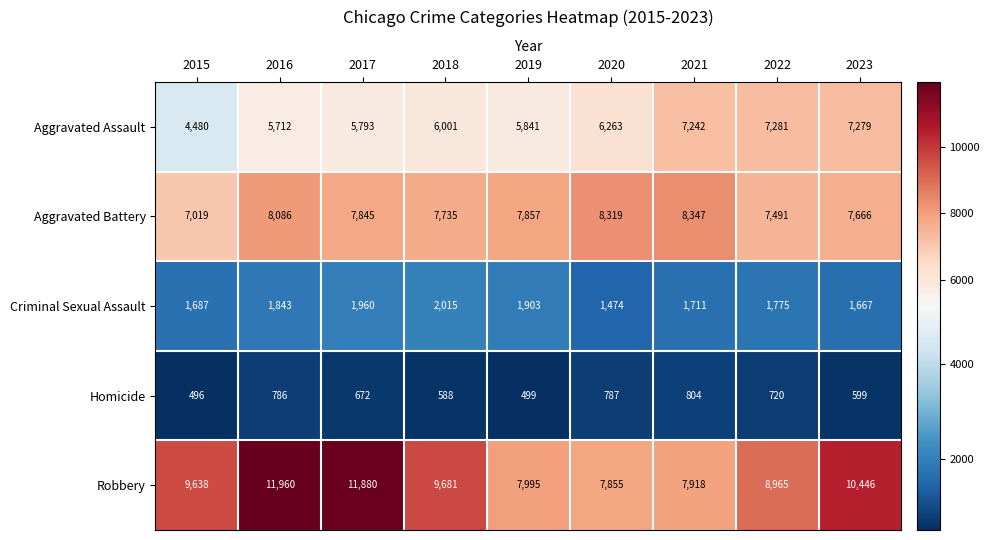

At which category is the sum across all series the highest?

2016